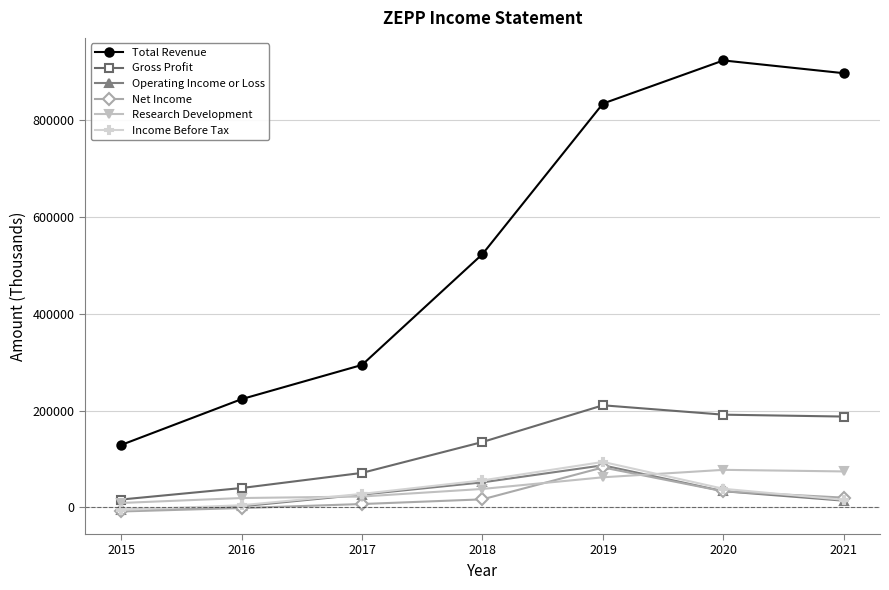

True or false: Operating Income or Loss and Total Revenue cross at least once.

False